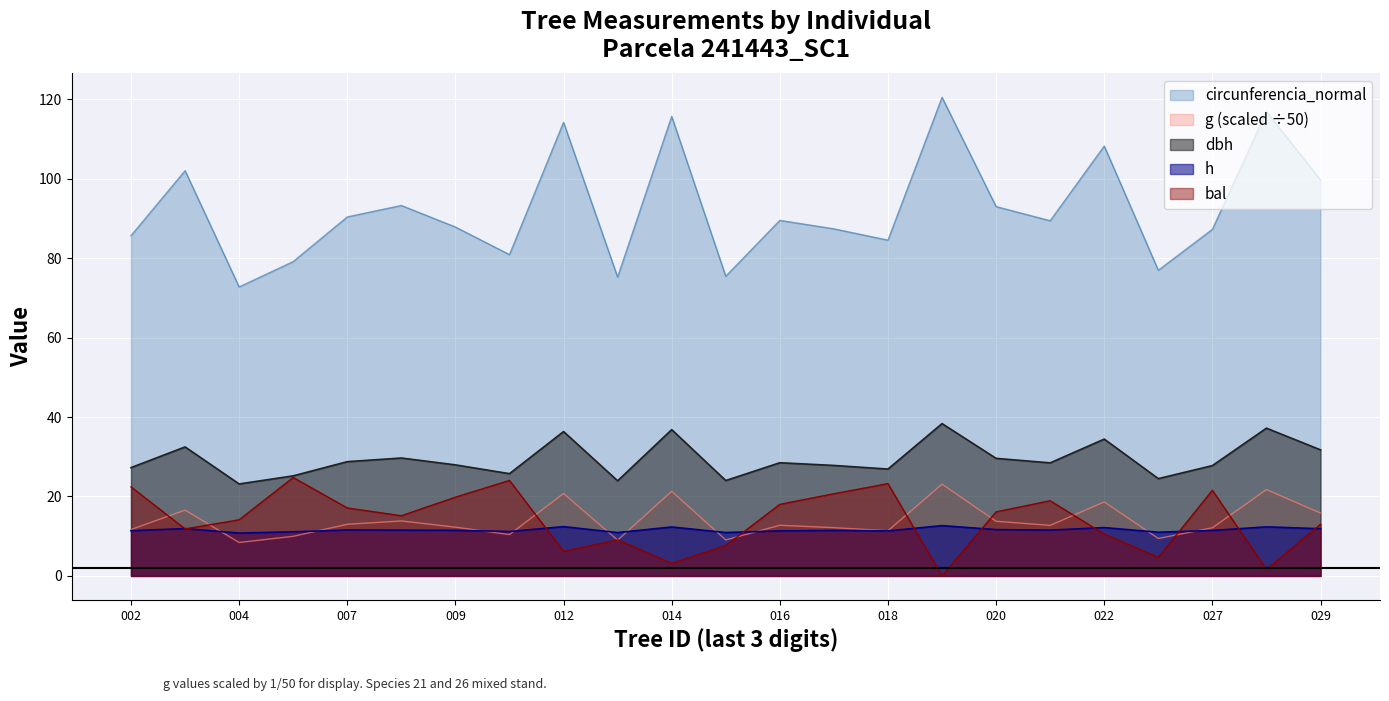

How many interior local valleys does the dbh series have?

7